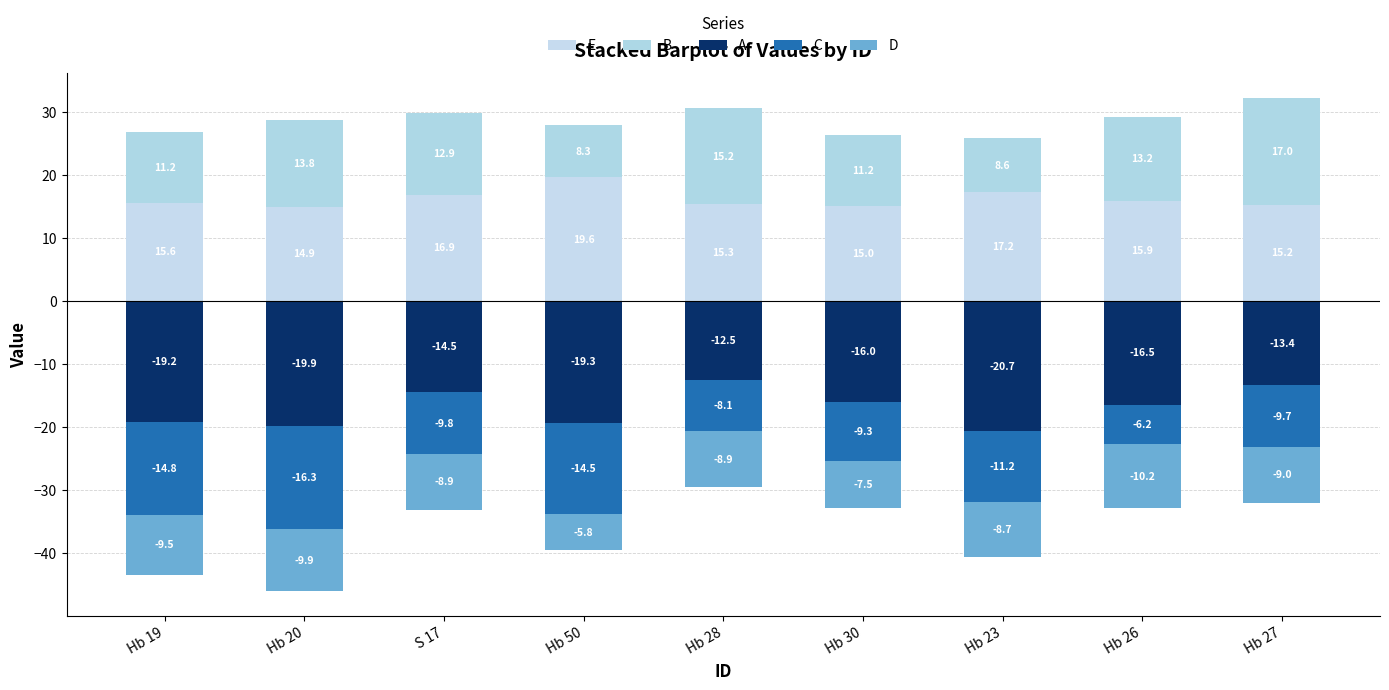

At how many categories does at least one series exceed 12?

9